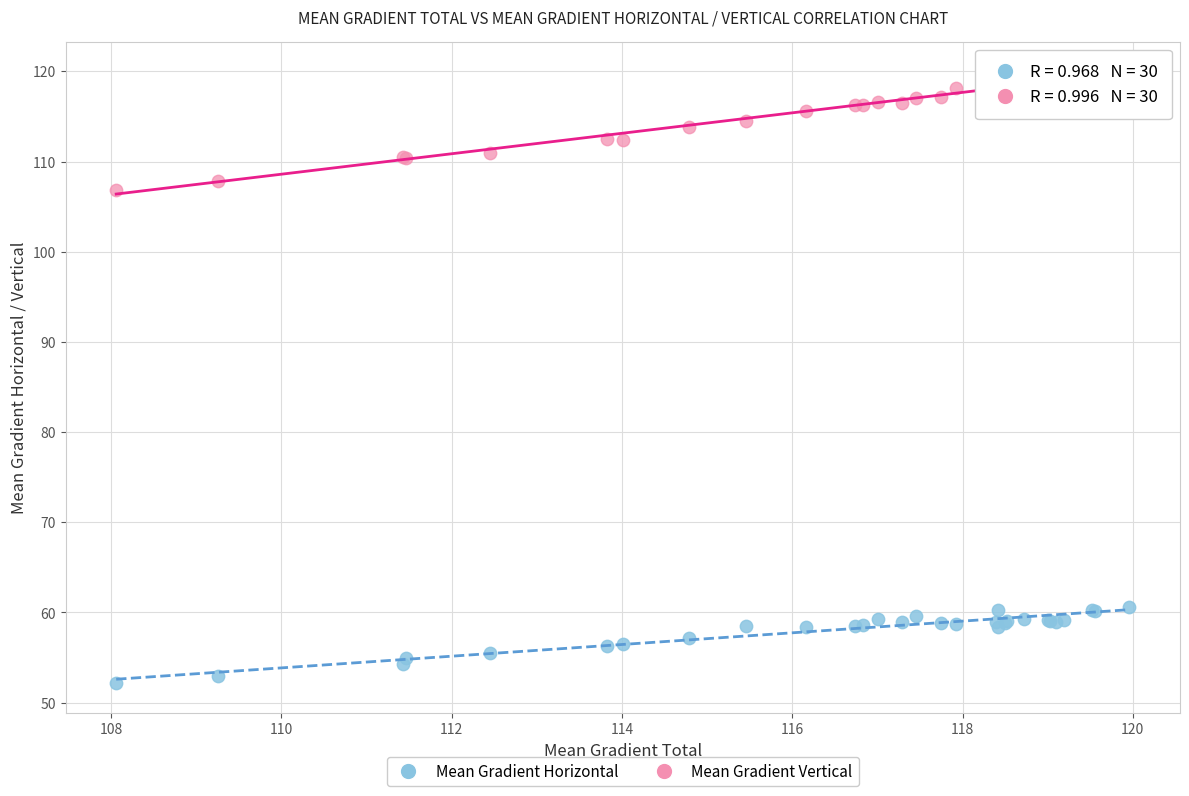

Across all series, what Y value is closest to 85?

106.9